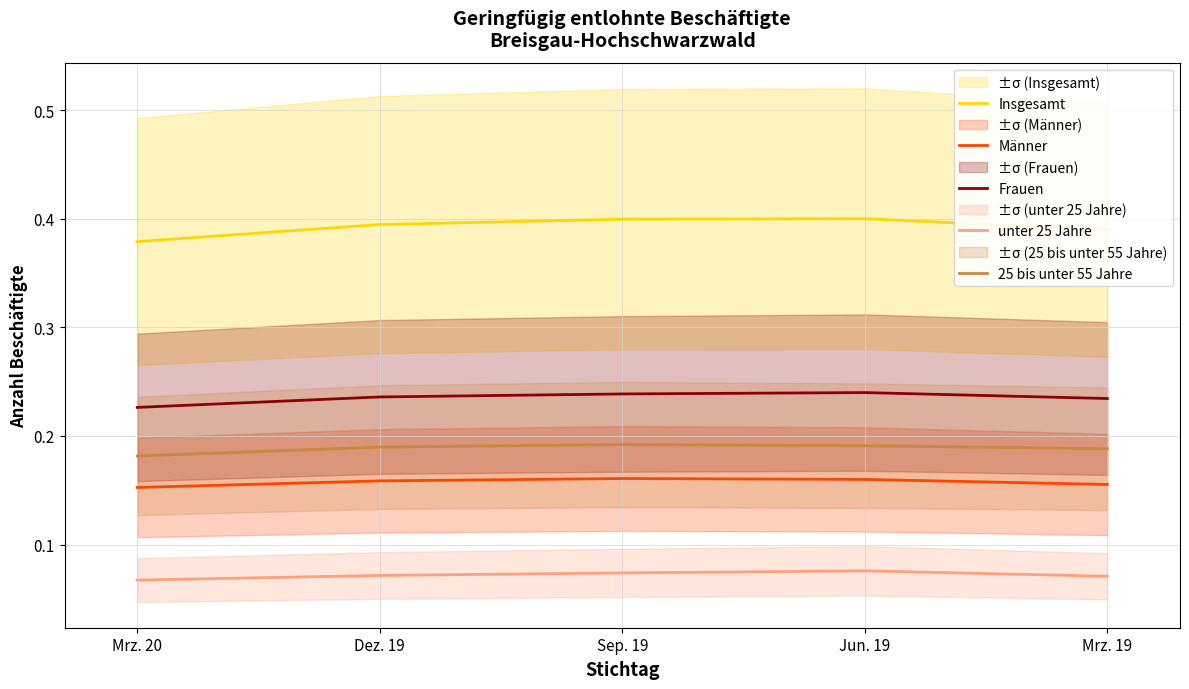

What are all the series names shown in the legend?

Insgesamt, Männer, Frauen, unter 25 Jahre, 25 bis unter 55 Jahre